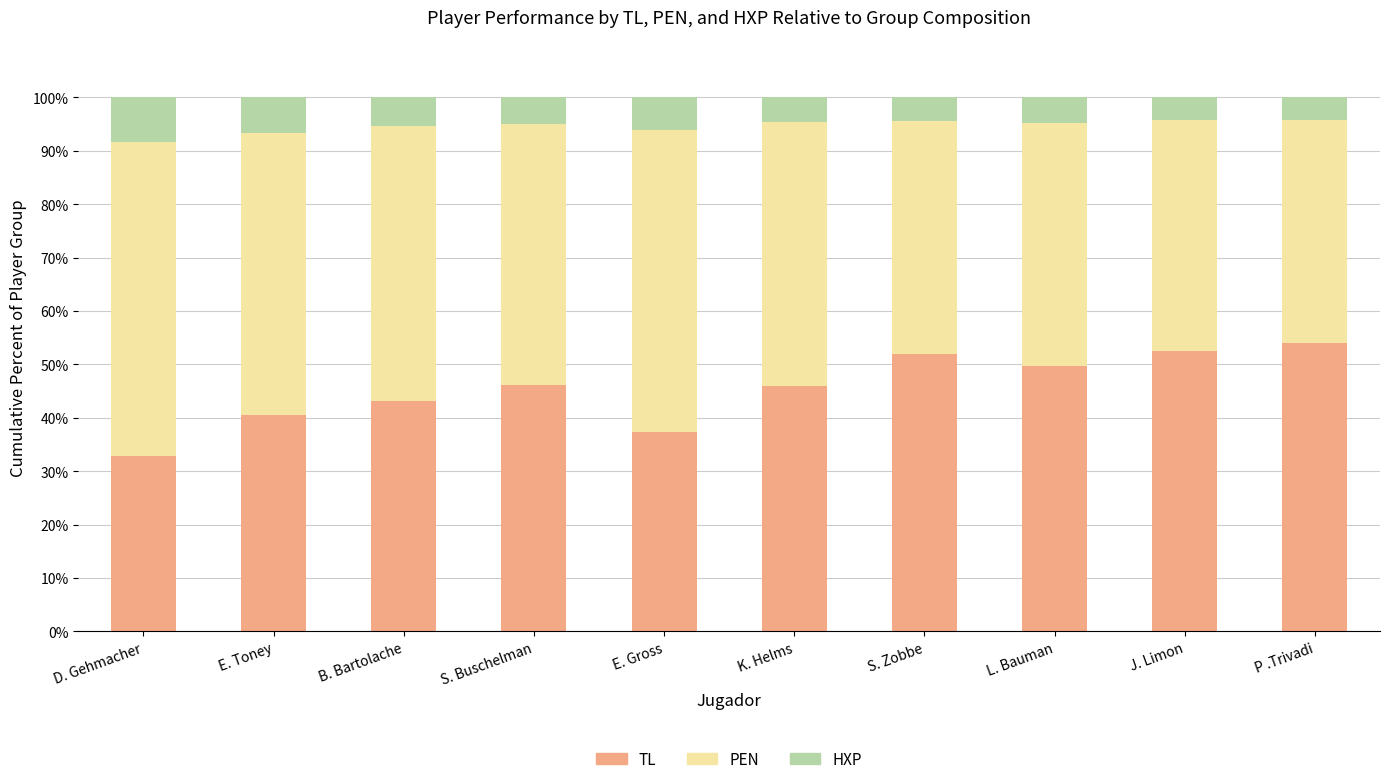

Are the bars grouped side by side (vs. stacked)?

No